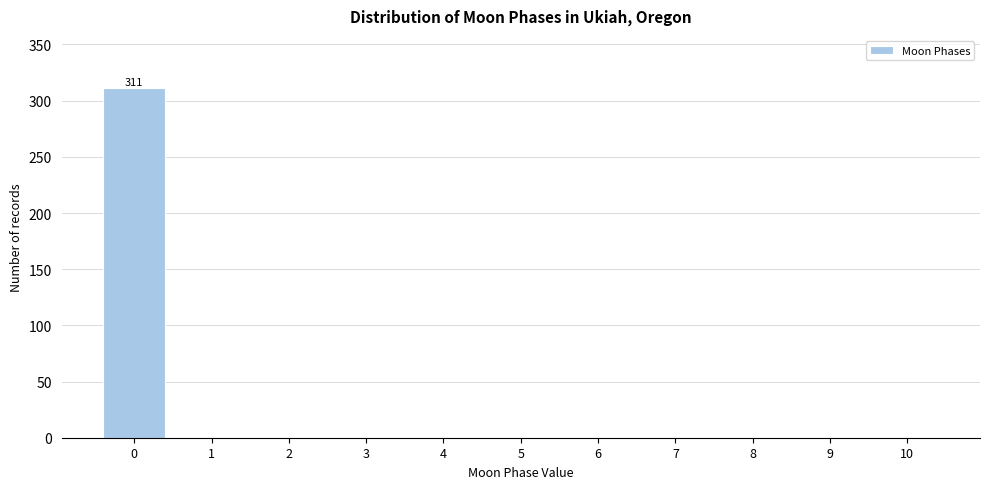

Reading right to left, transcribe all the data shown in this chart.

10=0	9=0	8=0	7=0	6=0	5=0	4=0	3=0	2=0	1=0	0=311